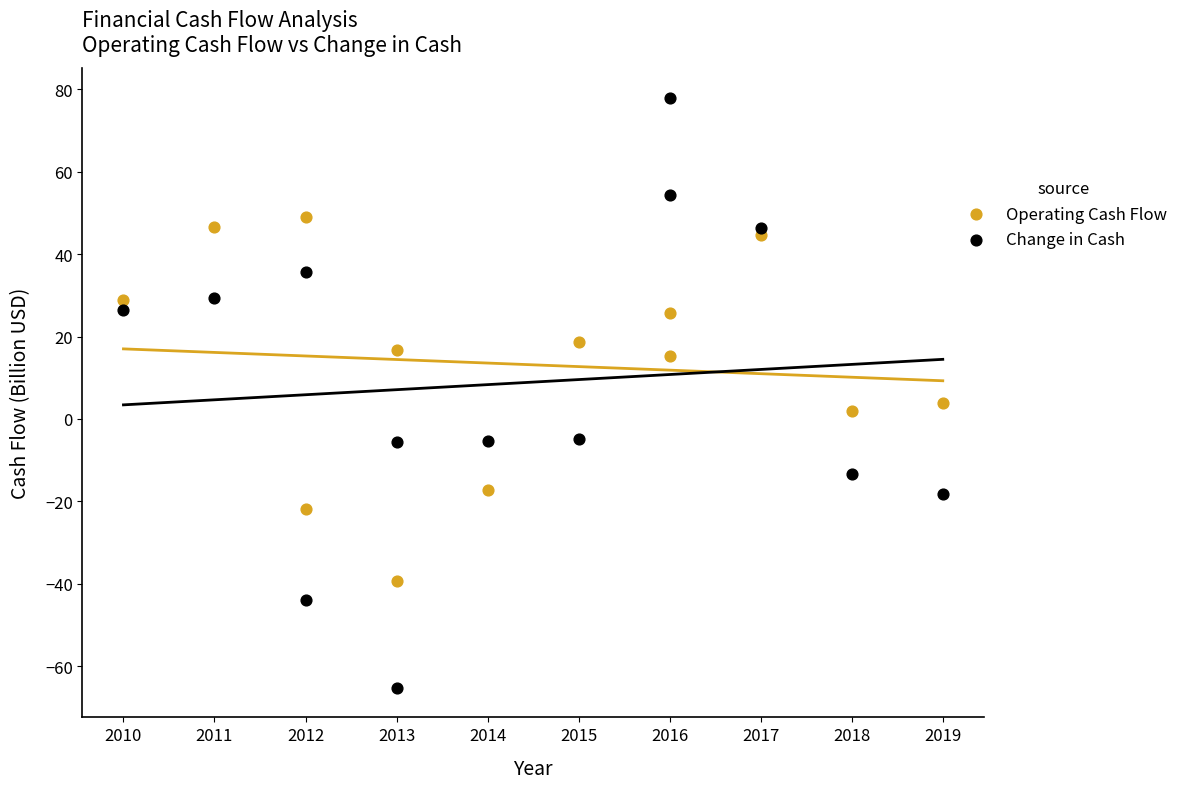

Which series has the largest Y range (max minus min)?

Change in Cash